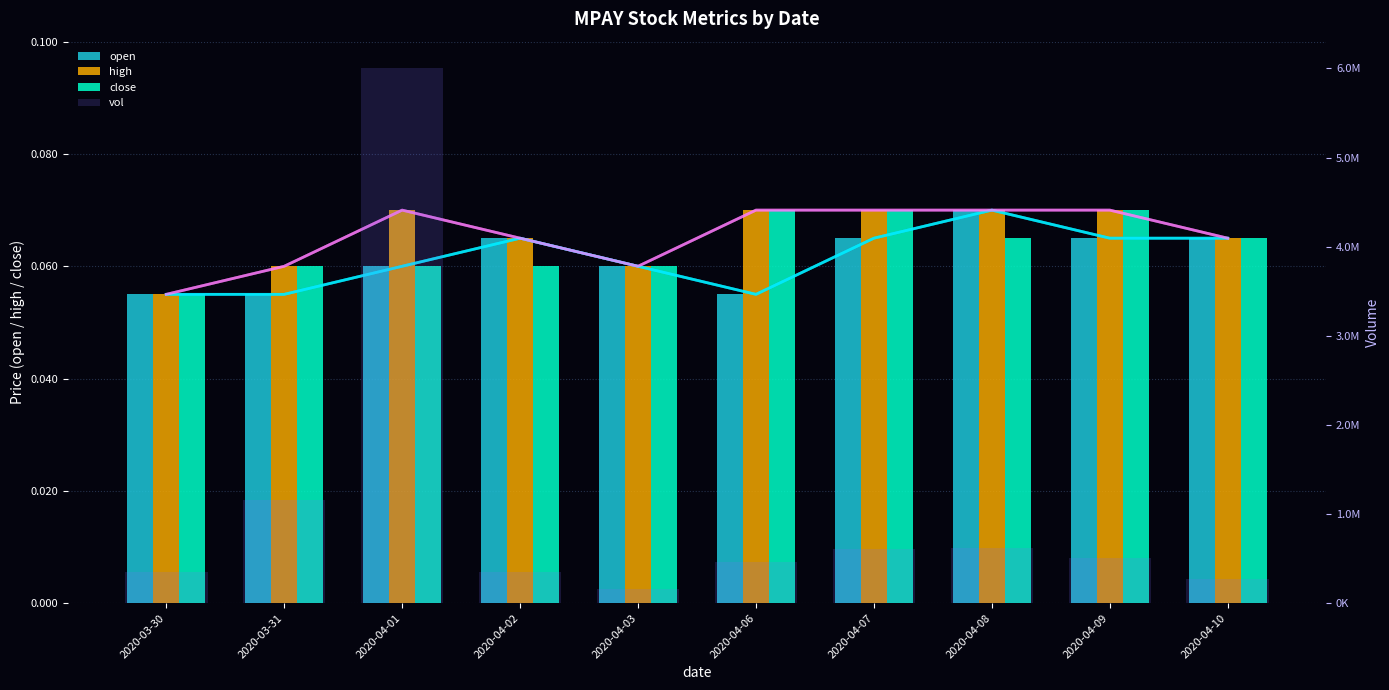

What is the approximate value of open at 2020-03-31?

0.1